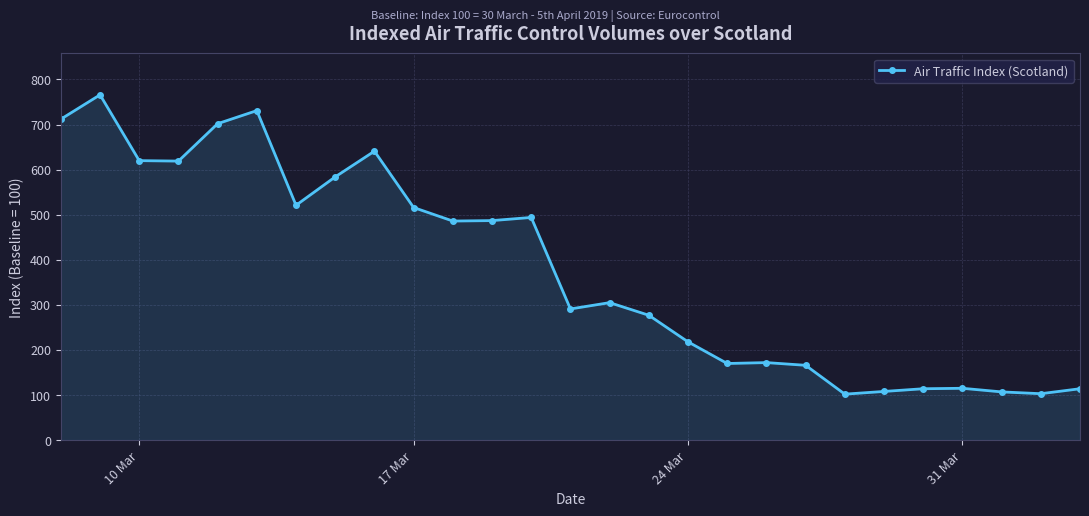

How many lines are shown in the chart?

1